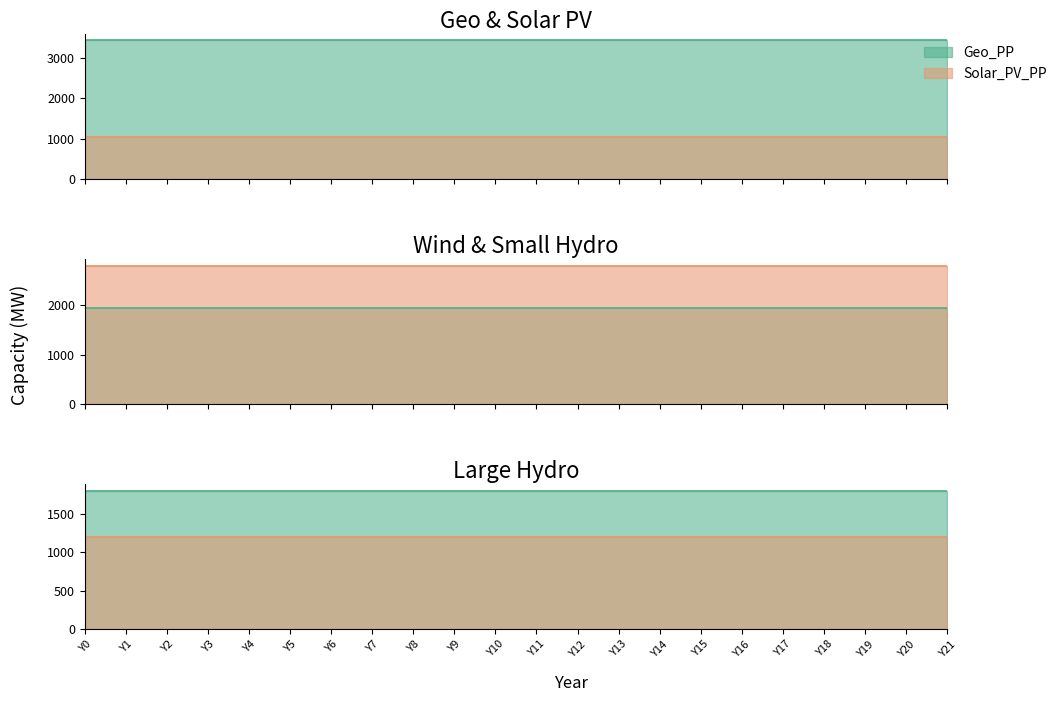

True or false: Geo_PP and Solar_PV_PP cross at least once.

False